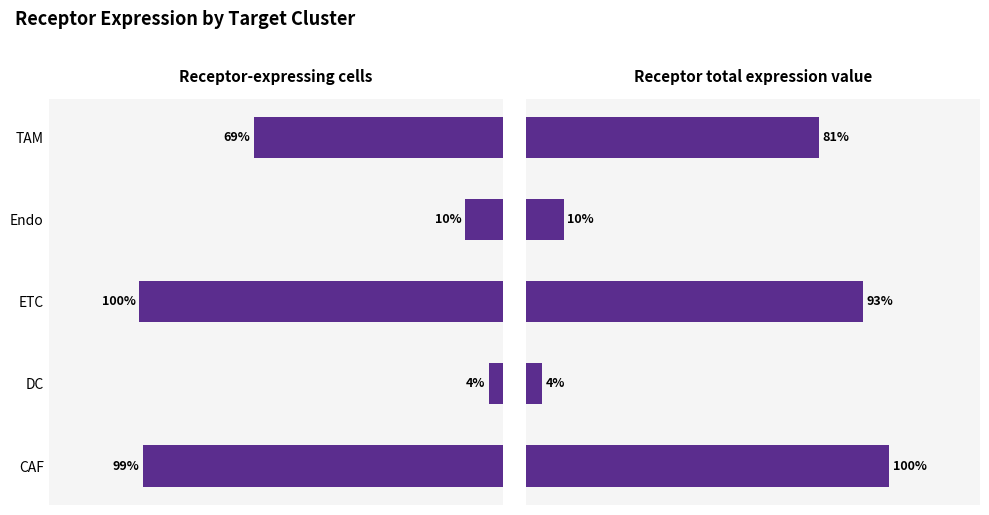

What is the difference between the second highest and second lowest values in the Receptor-expressing cells series?

88.8